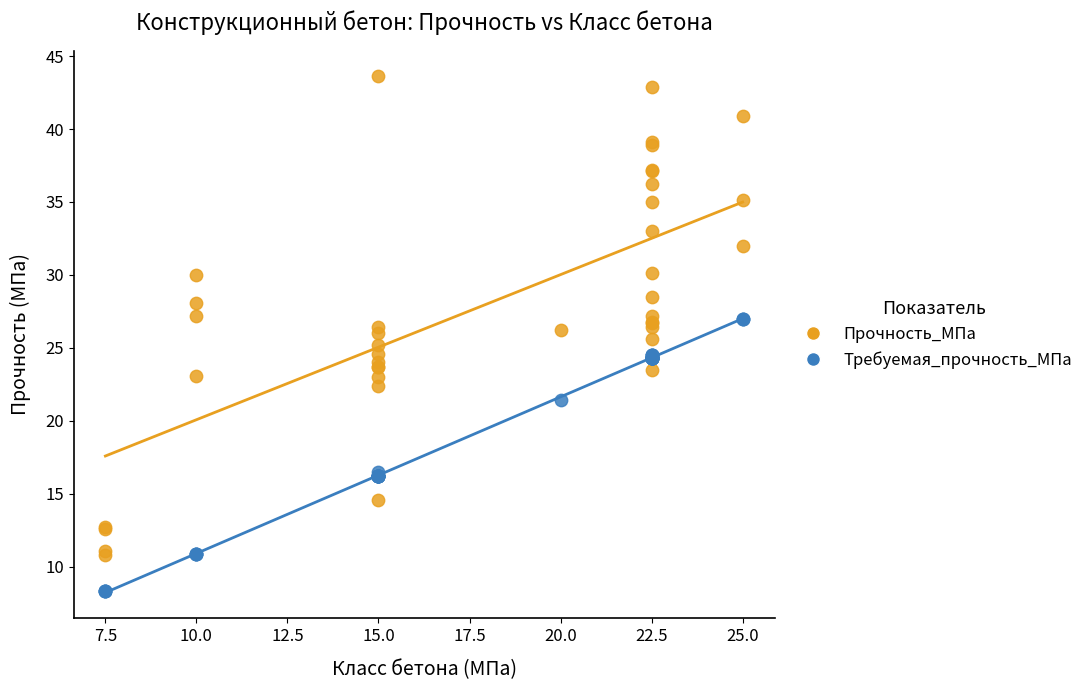

Which series has the widest spread of Y values?

Прочность_МПа